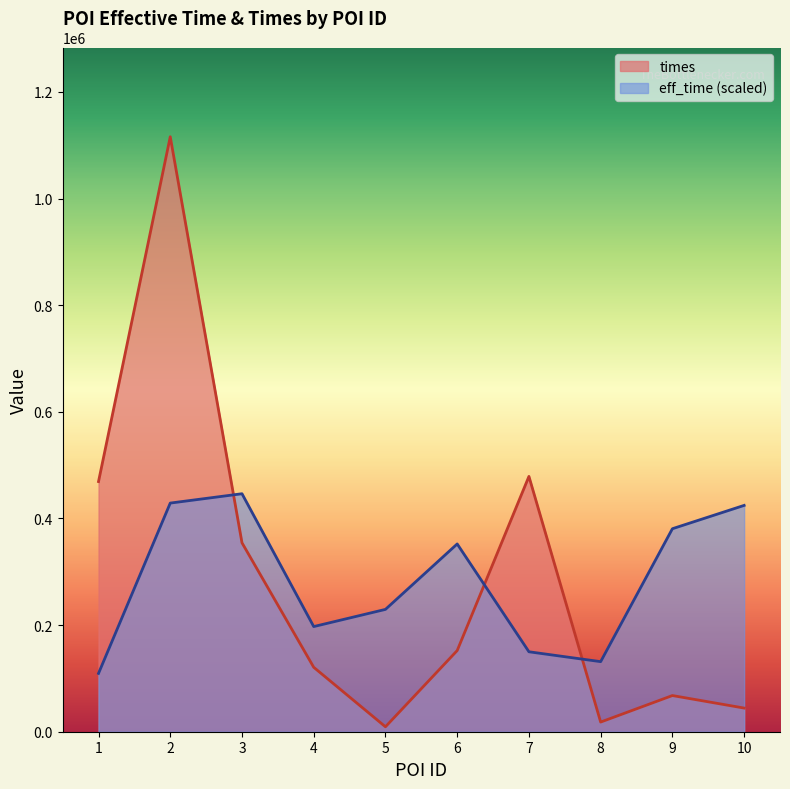

What is the sum of all times values?

2830787.0